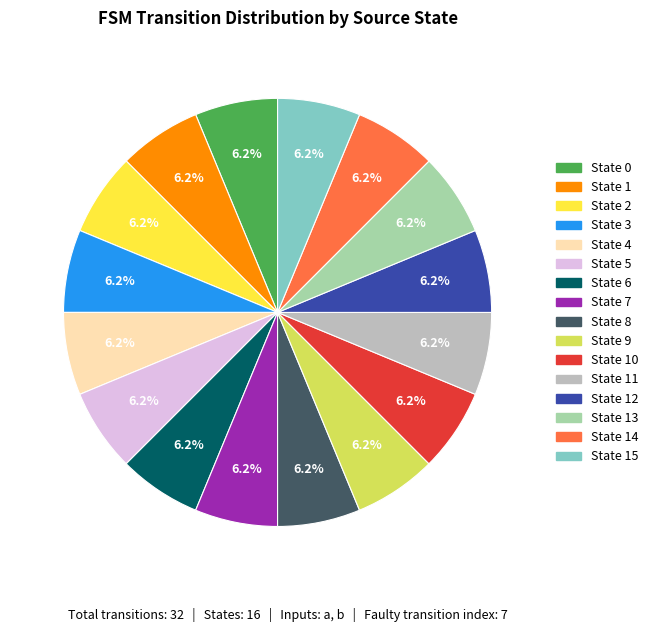

Does any single category account for the majority?

No